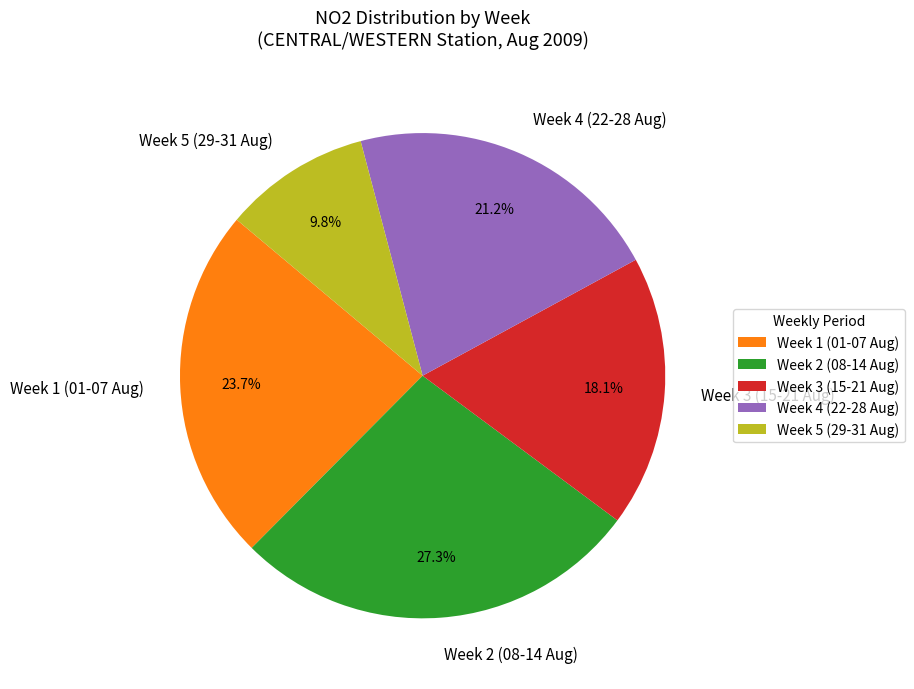

Does any single category account for the majority?

No